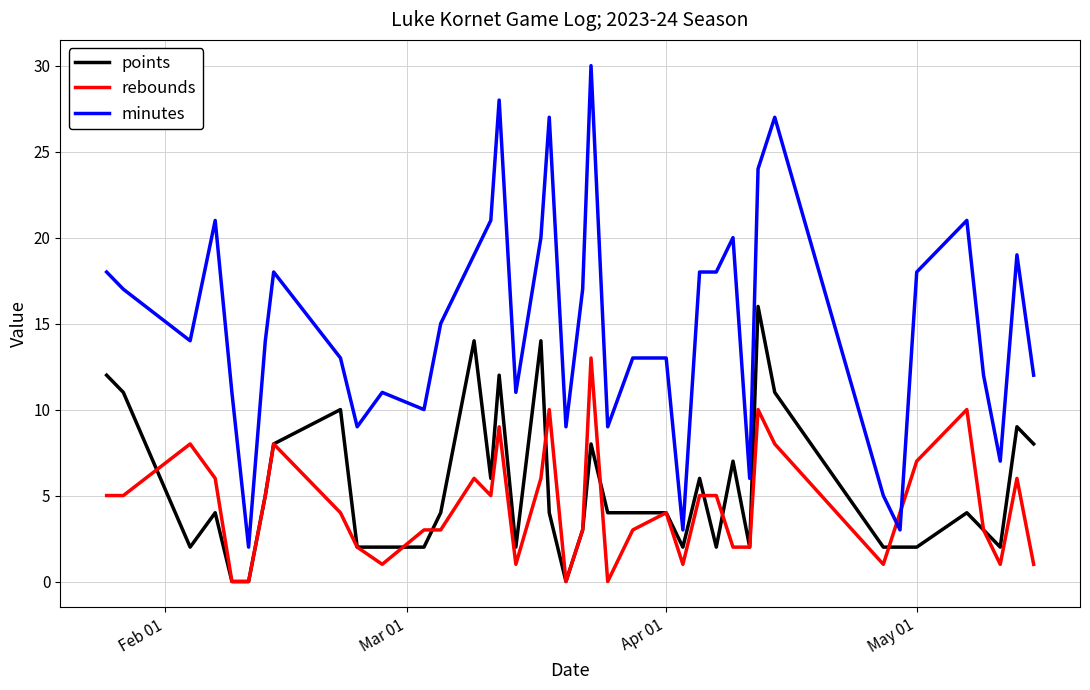

What is the average value of the rebounds series?

4